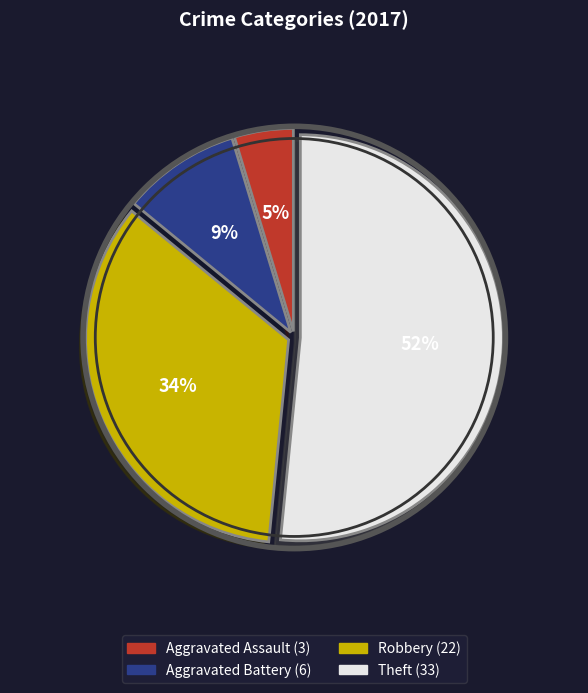

Which category has the biggest portion of the pie?

Theft